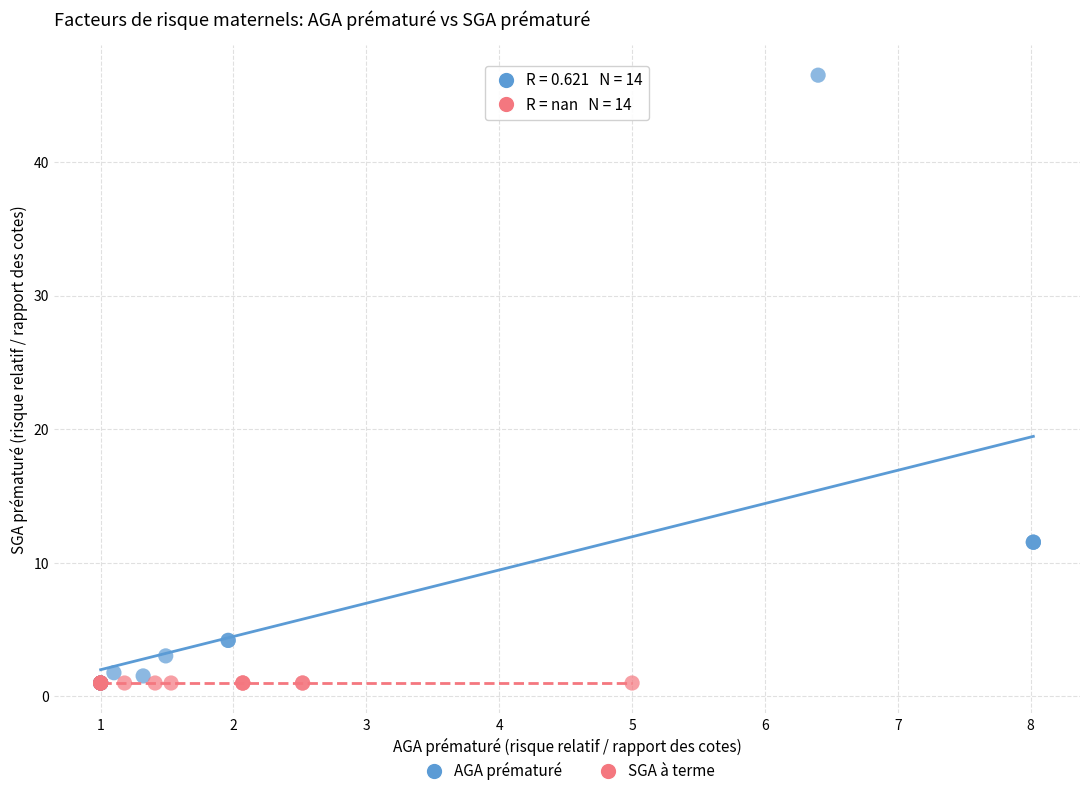

Which series reaches the maximum Y coordinate?

AGA prématuré